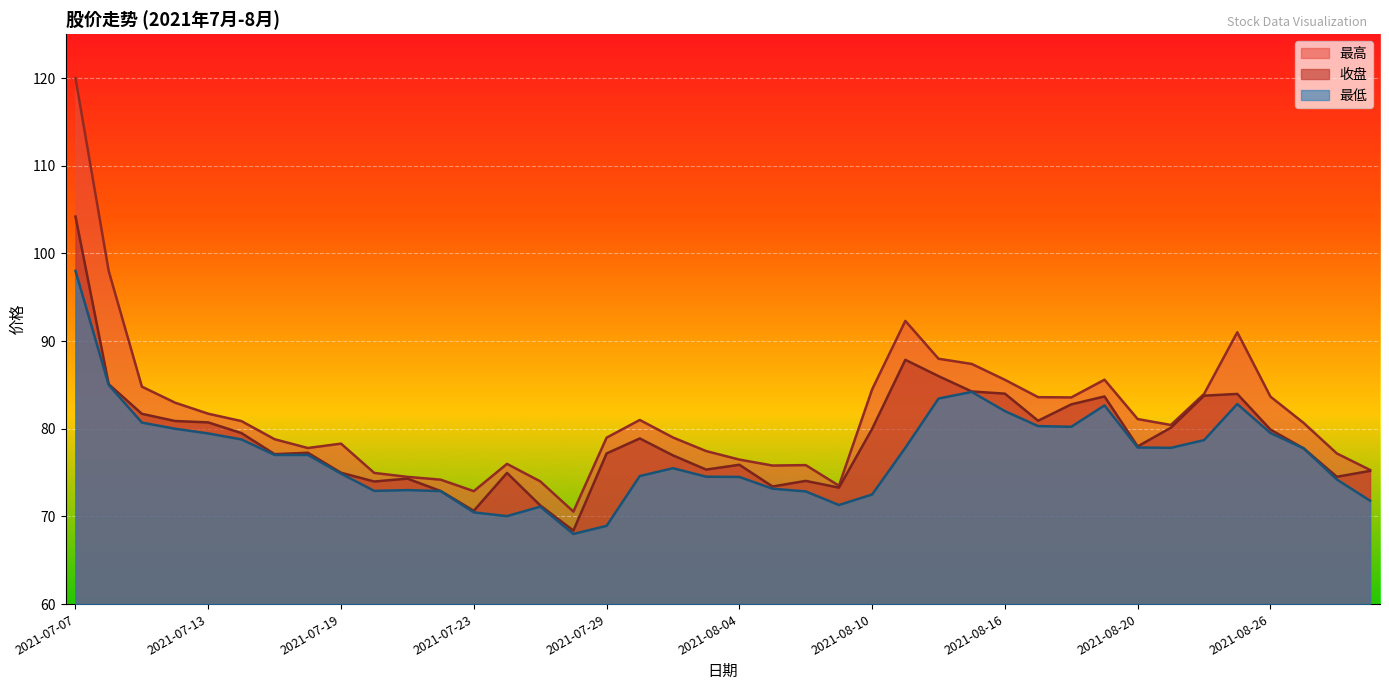

What is the maximum value shown in the chart?

120.0